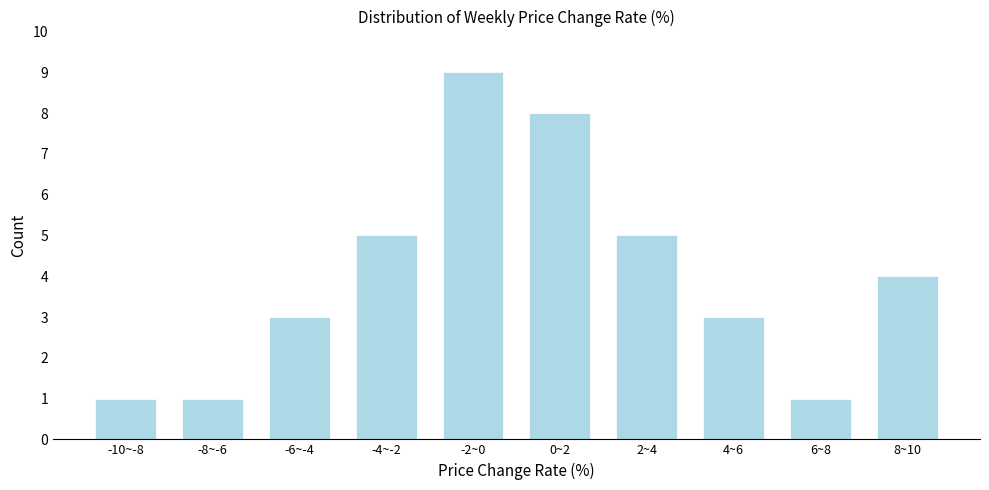

Reading right to left, extract all data points from this chart.

4	1	3	5	8	9	5	3	1	1